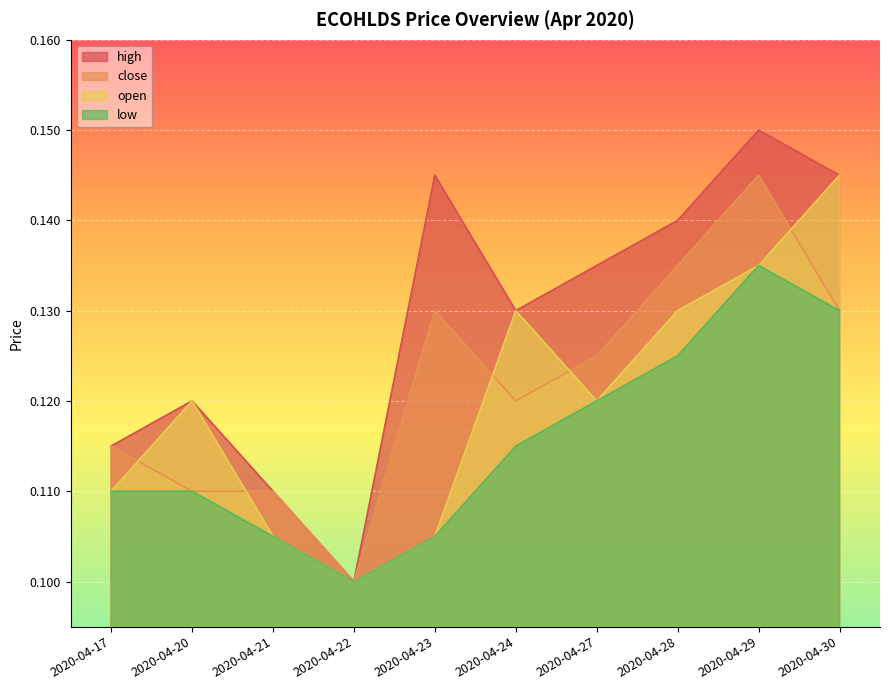

Is the value of close at 2020-04-29 greater than the value of open at 2020-04-29?

Yes